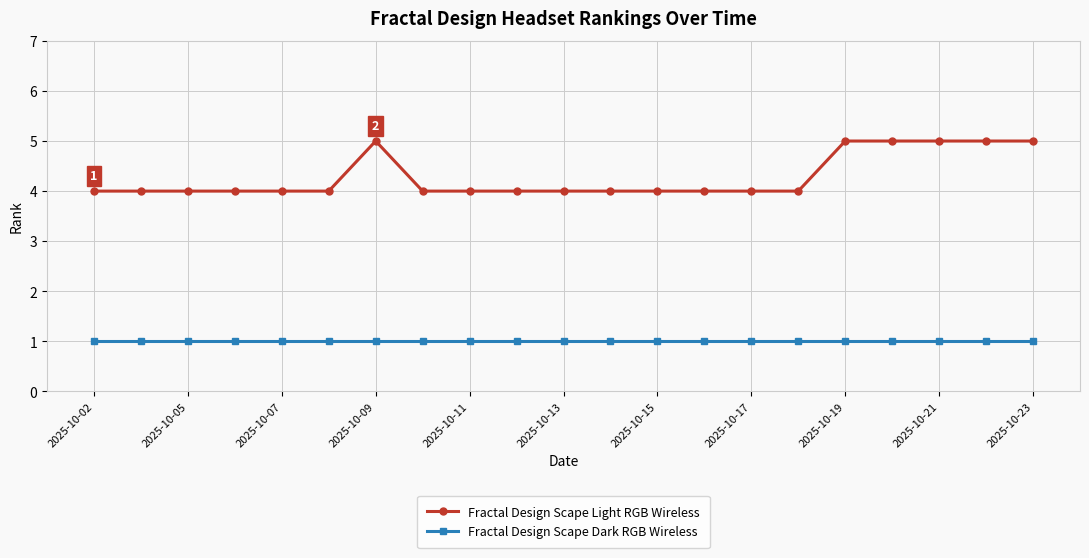

Count the number of categories in the chart.

21